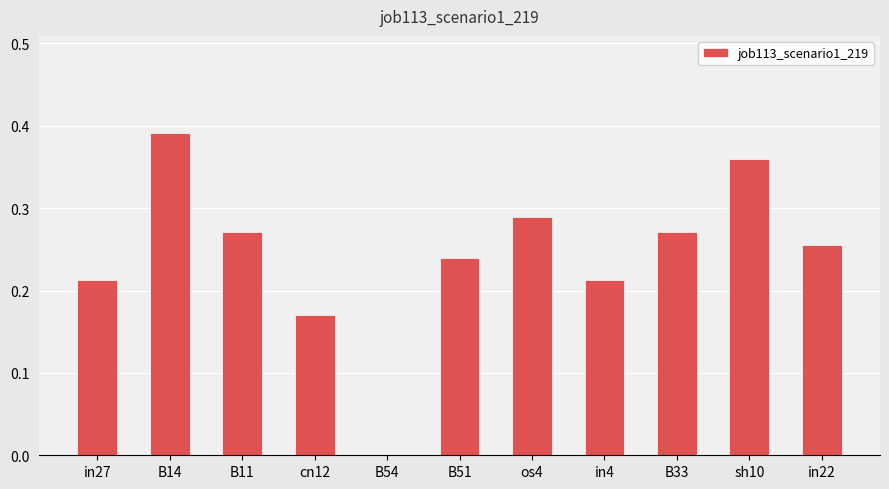

Where is the data nearest to the value 0?

B54